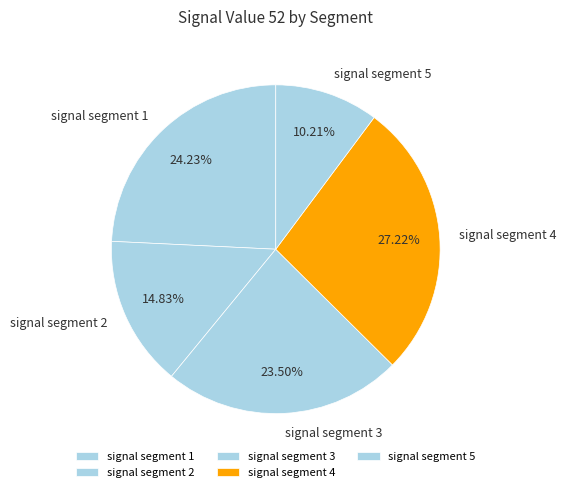

Which has a higher value, signal segment 4 or signal segment 3?

signal segment 4